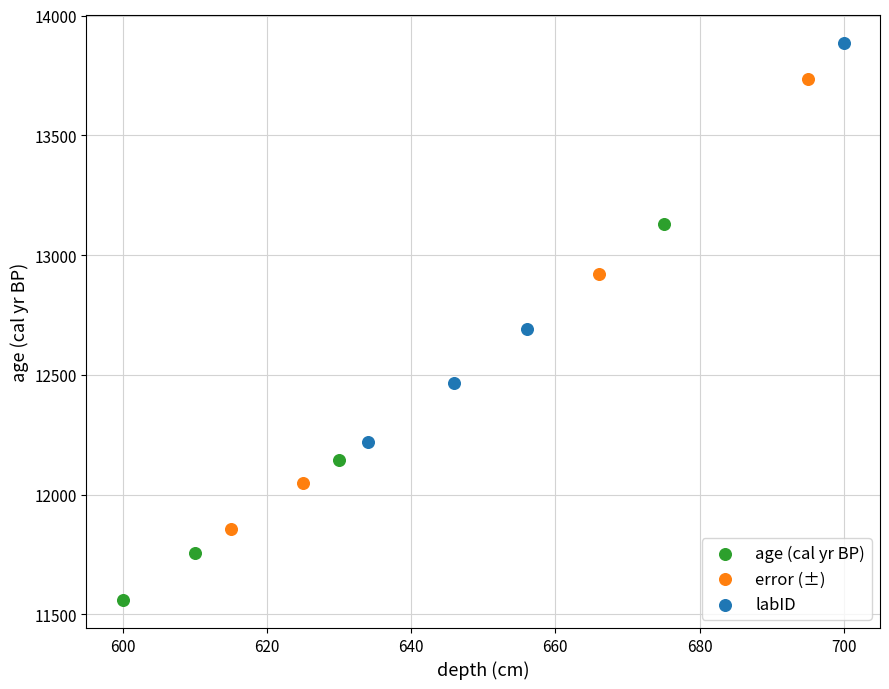

Which series has the largest Y range (max minus min)?

error (±)